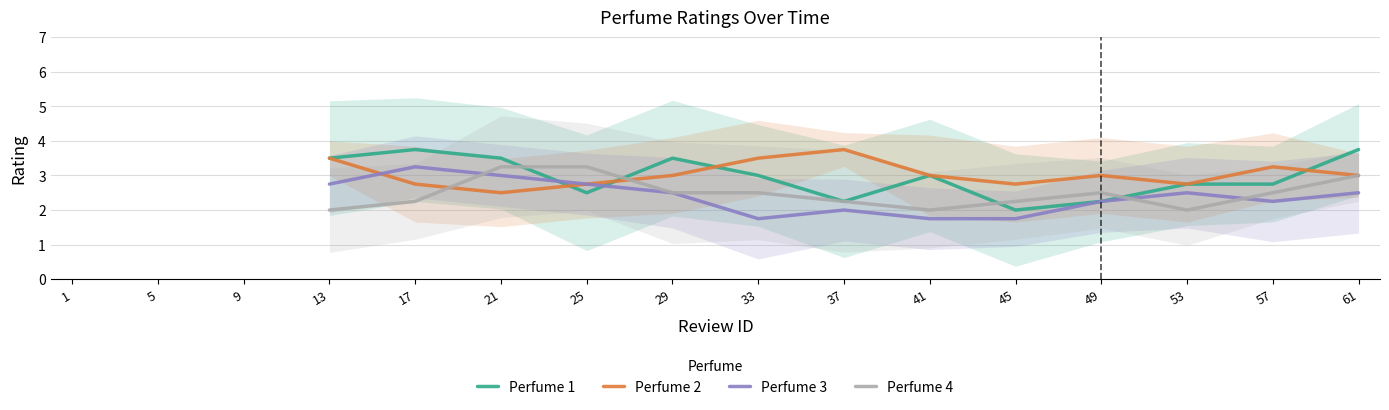

How many times do Perfume 4 and Perfume 2 cross each other?

2